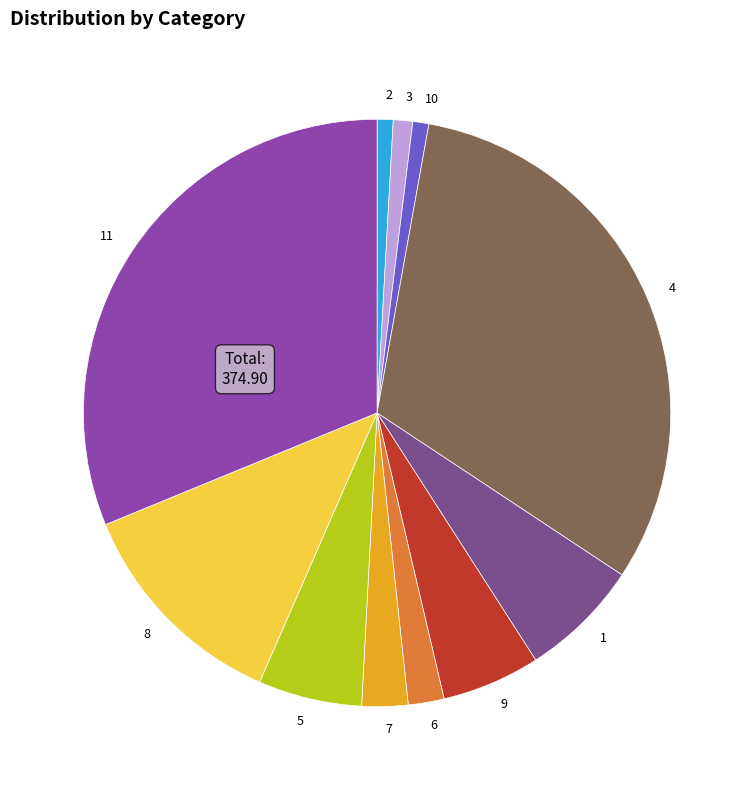

Between 7 and 1, which is larger?

1